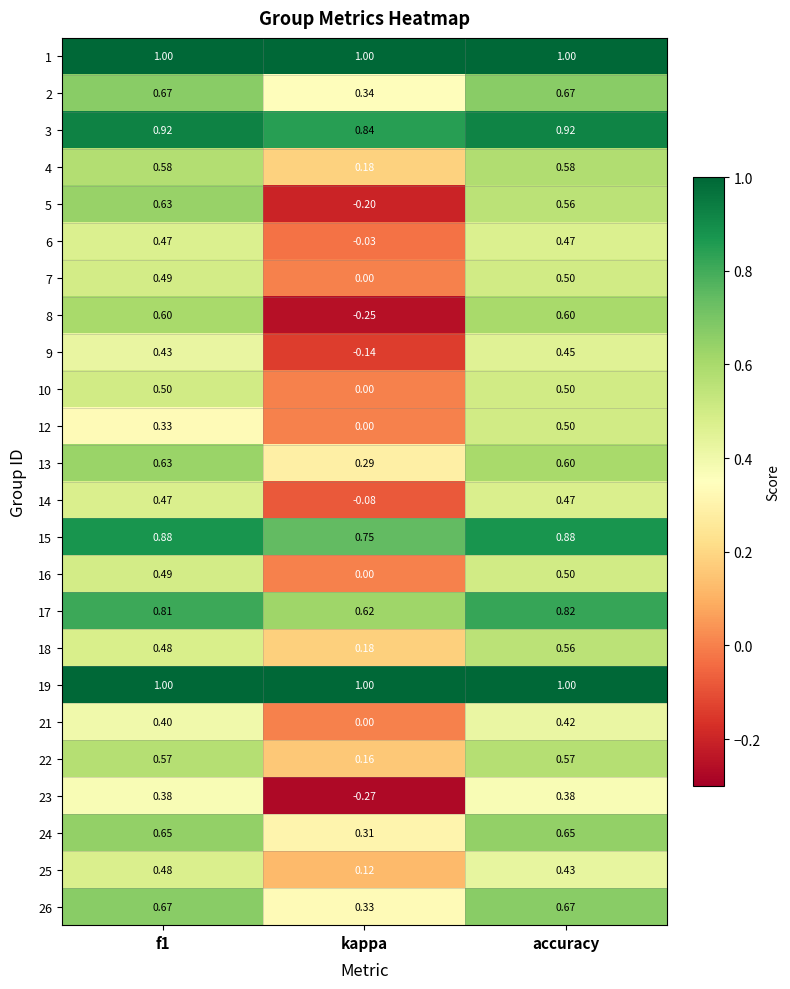

Where is 22 nearest to the value 0?

kappa